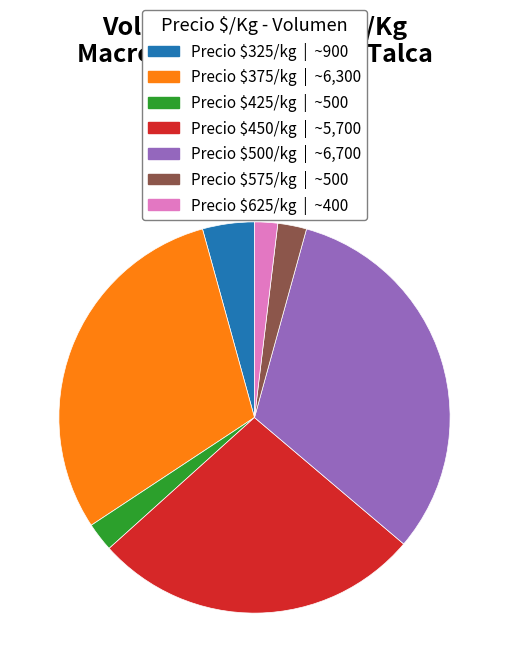

Is there a majority slice in this chart?

No